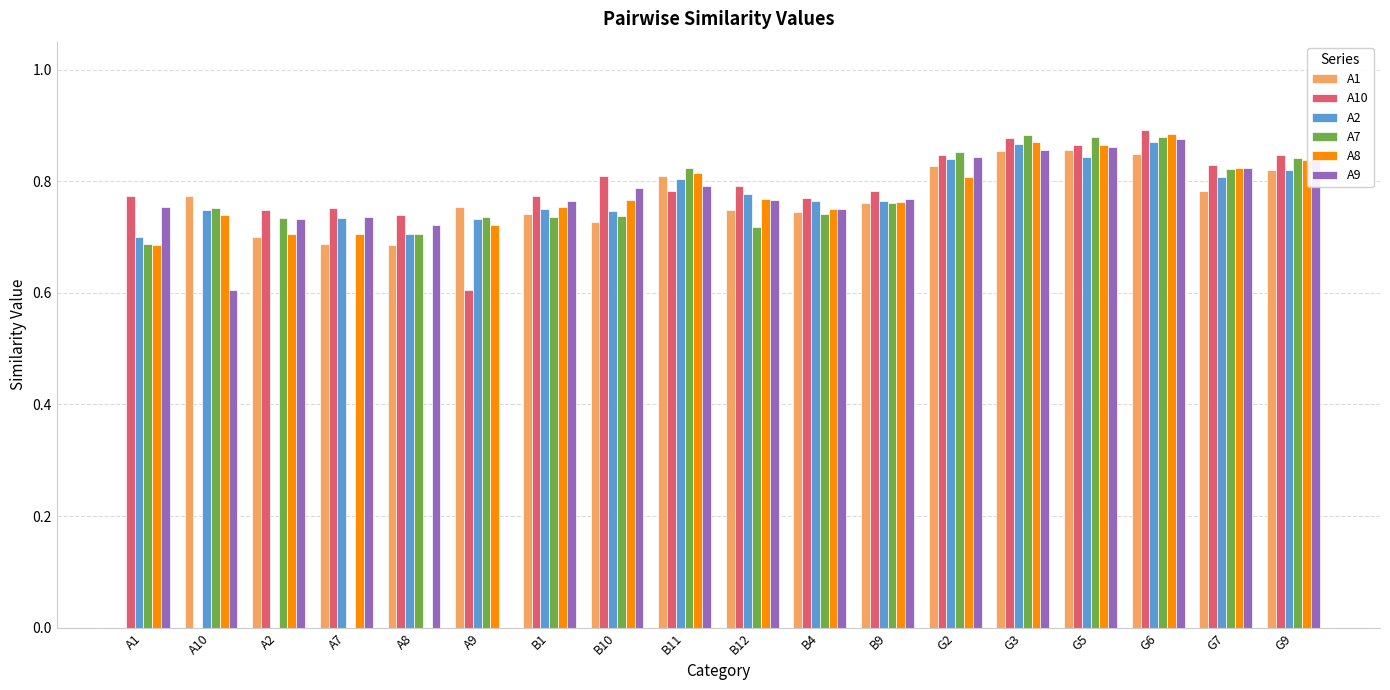

The value of A1 at B9 is 0.4. True or false?

False